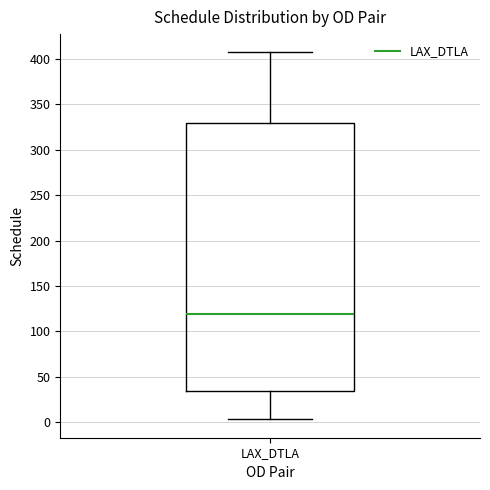

Read this box plot against the y-axis: the position of the median line, the range covered by the box, and the ends of both whiskers. The values are not printed on the chart, so give them approximately, as read against the axis.

median 120, box 35 to 330, whiskers 5 to 405